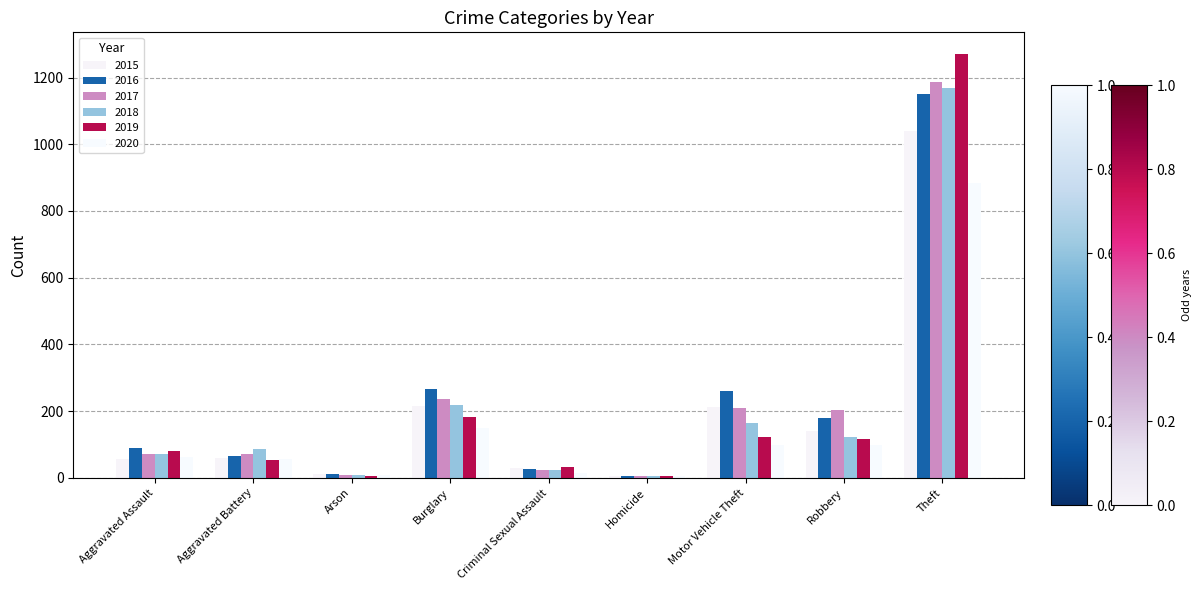

Which series has the largest range (max minus min)?

2019